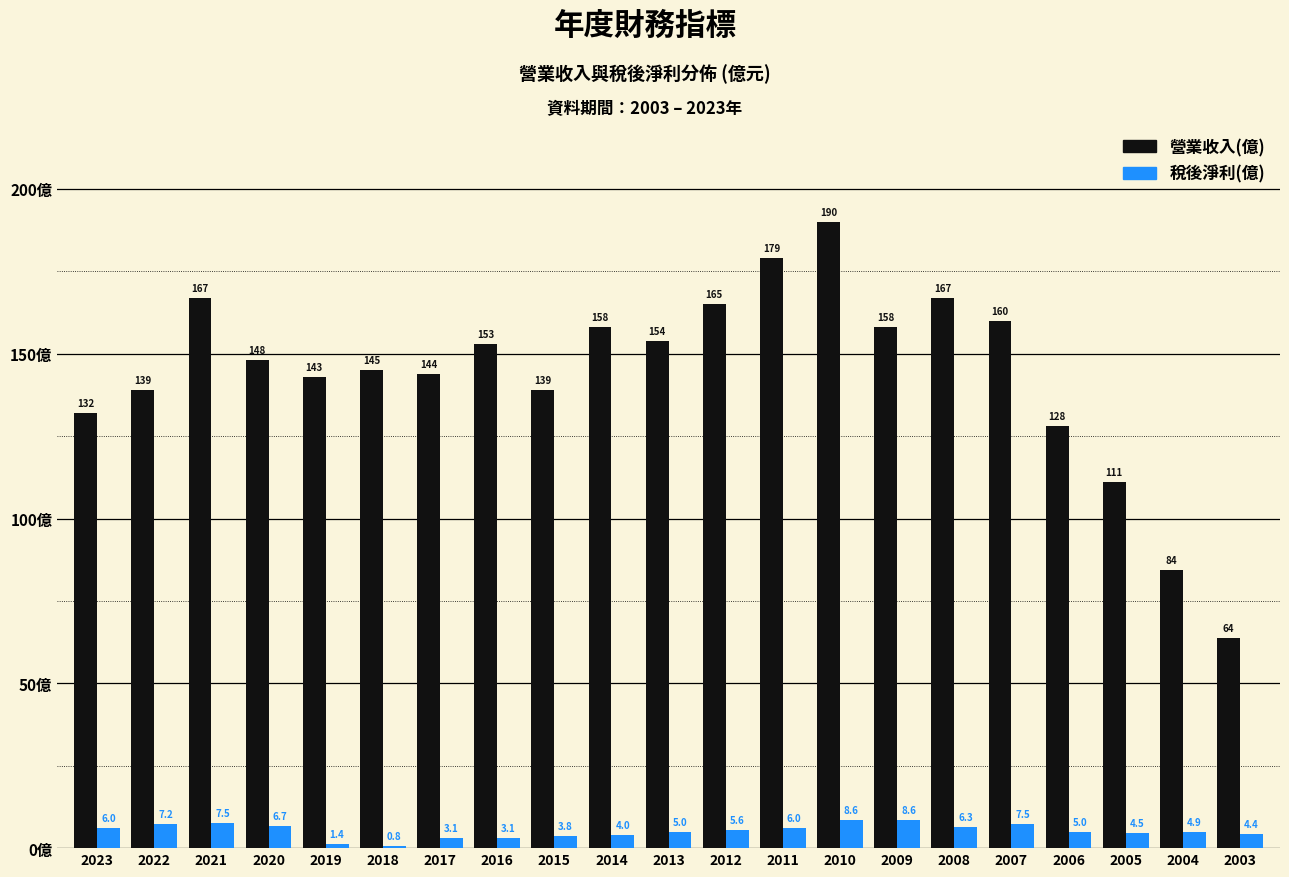

Which category has the lowest value across all series?

2018